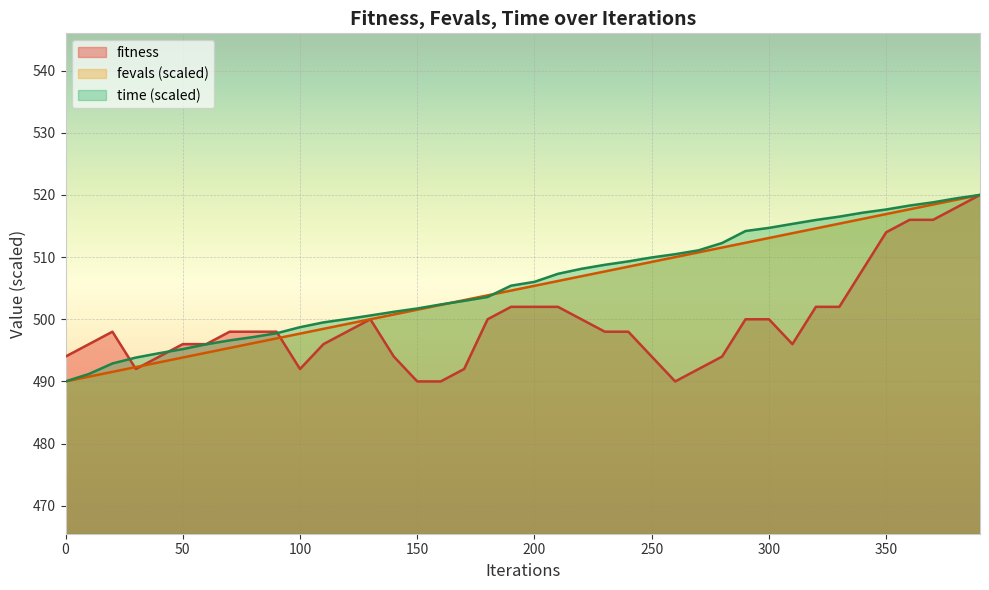

Rank the series at 250 from highest to lowest value.

time (scaled), fevals (scaled), fitness